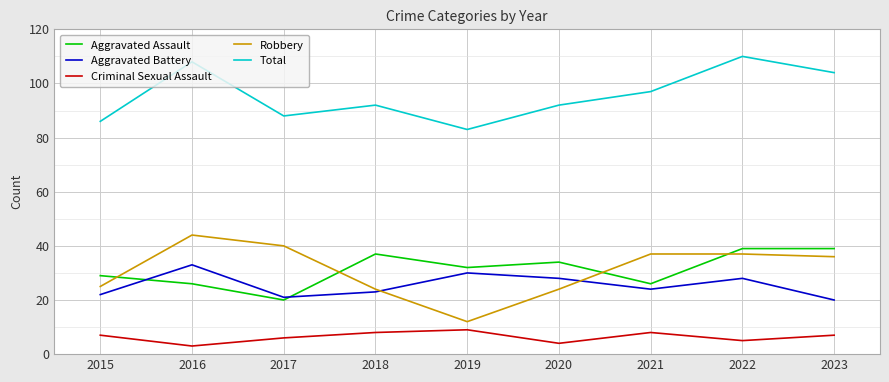

Is the value of Robbery at 2016 greater than the value of Aggravated Assault at 2022?

Yes